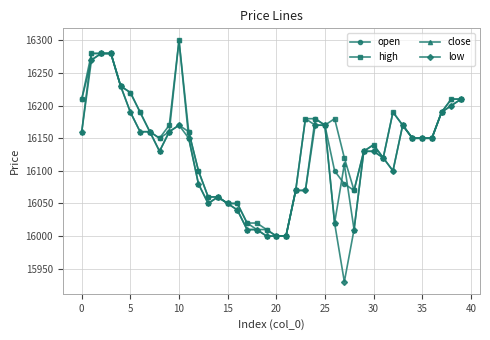

At how many categories does at least one series exceed 15981?

40